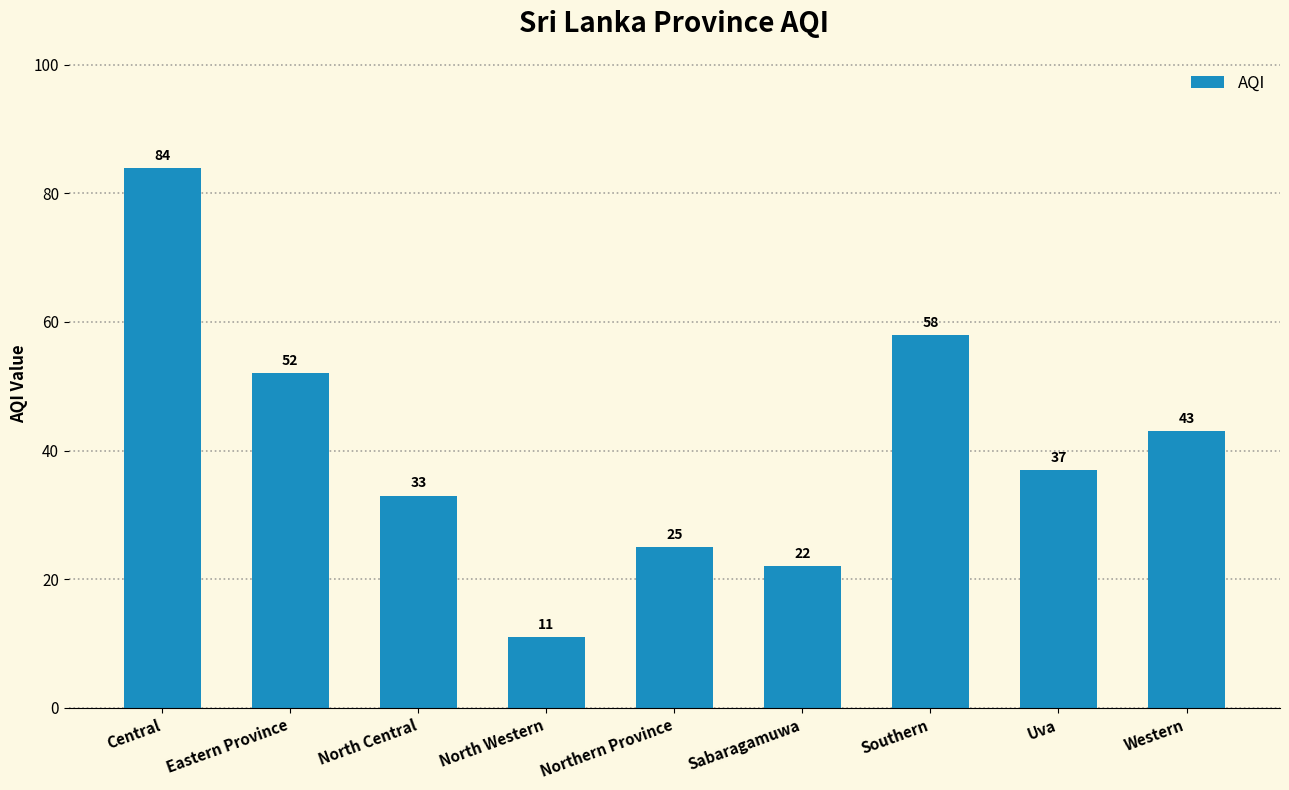

What is the sum of the values at Eastern Province and Uva?

89